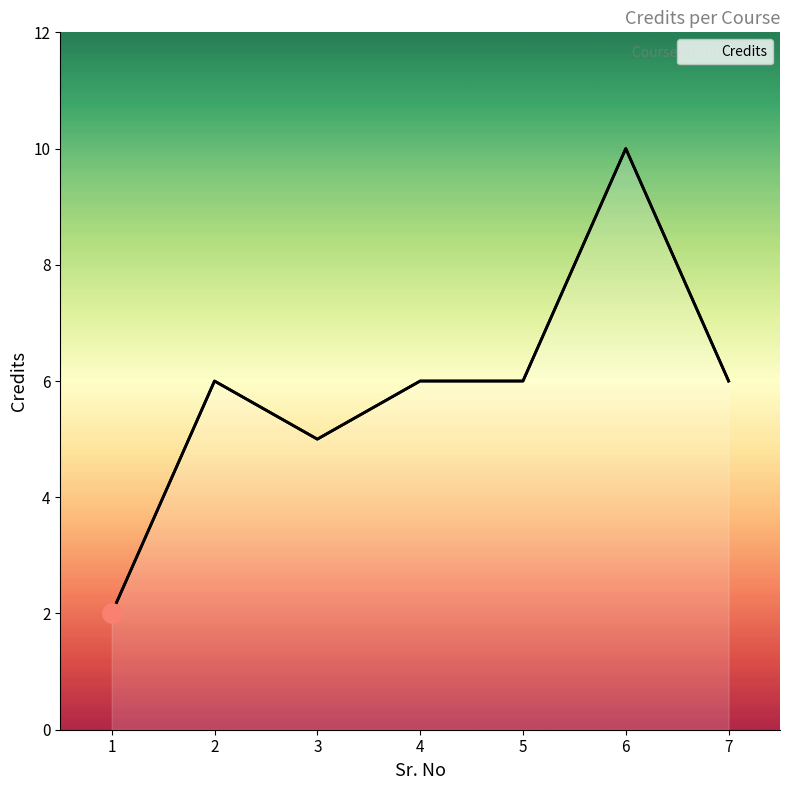

Reading left to right, what are all the values shown in this chart?

1=2	2=6	3=5	4=6	5=6	6=10	7=6